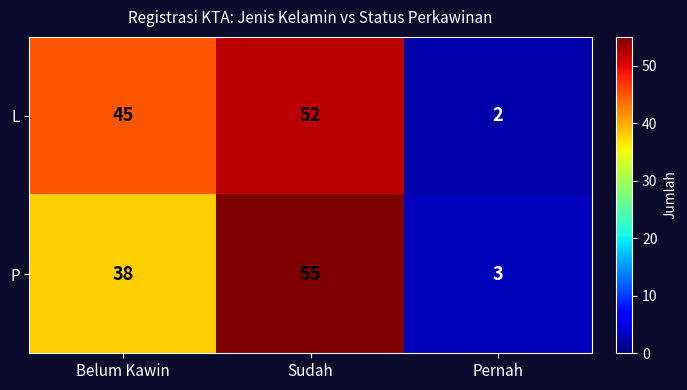

At how many categories does at least one series exceed 41?

2